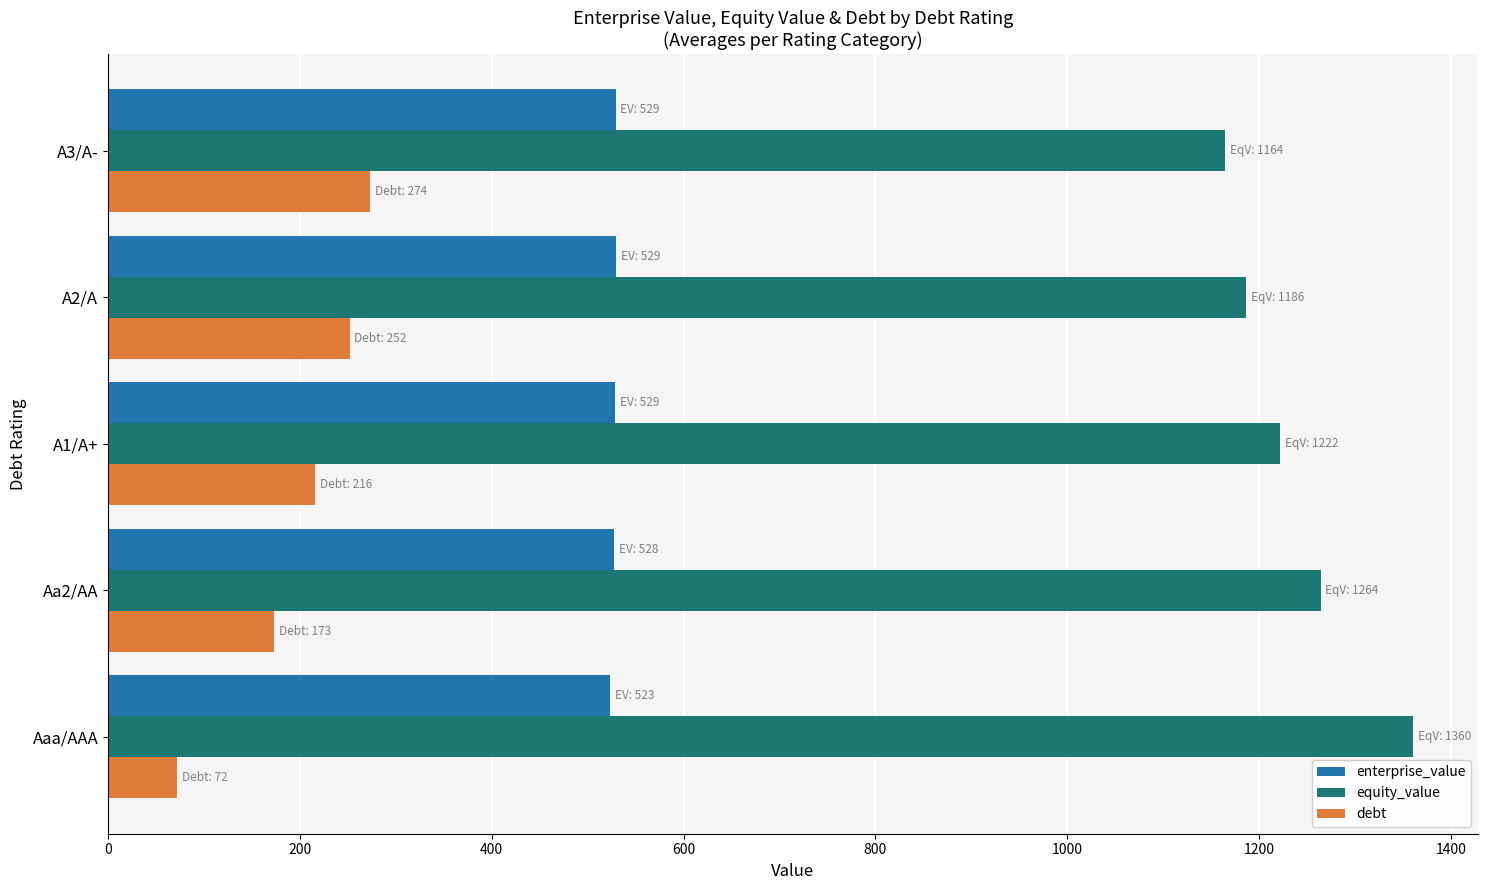

Which series has the largest total across all categories?

equity_value